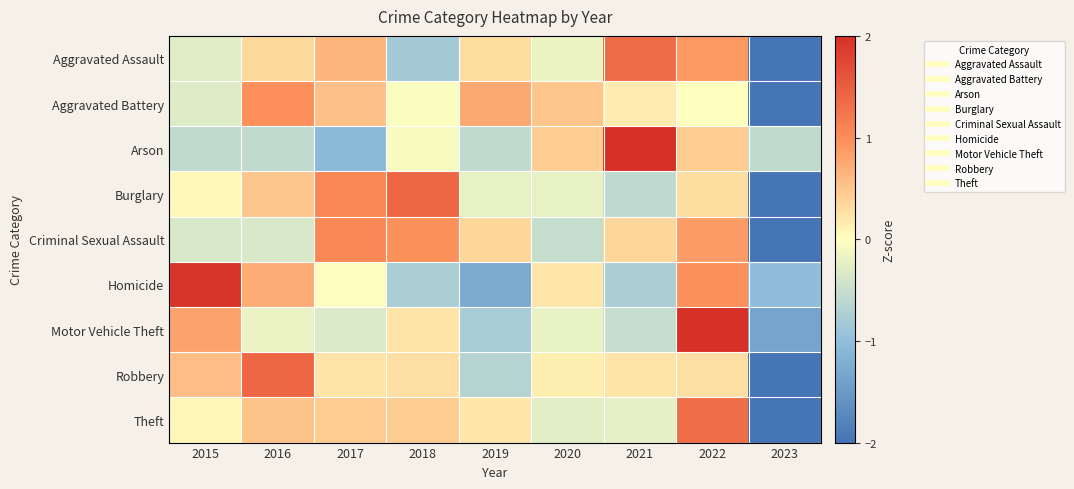

At which category does the chart reach its minimum across all series?

2023